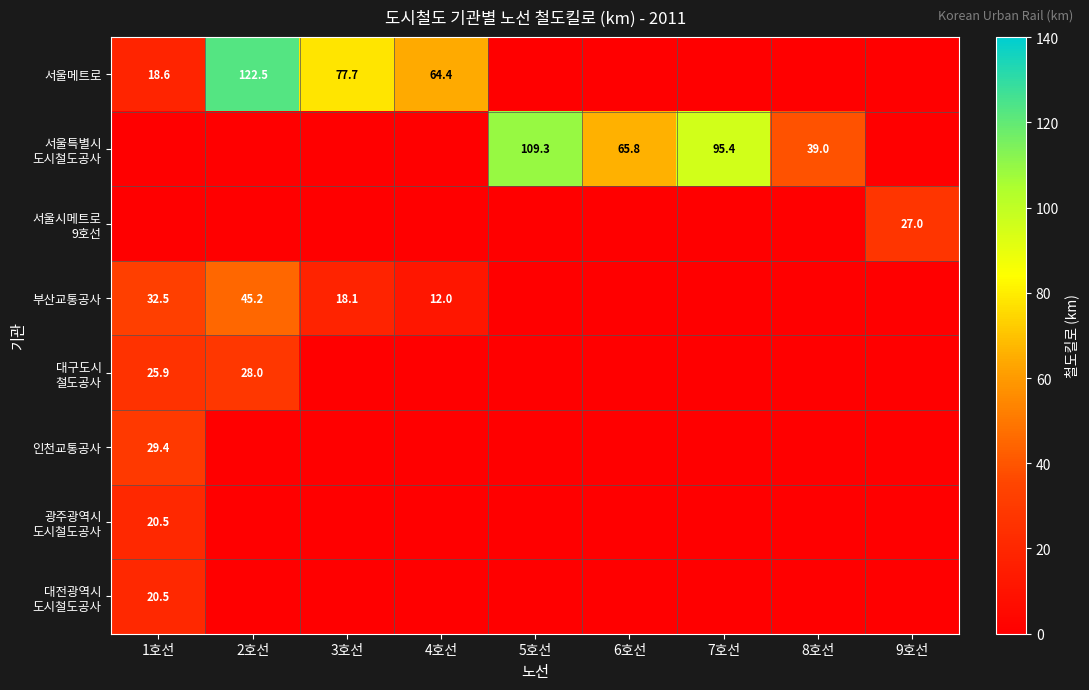

The 서울메트로 series shows 7.5 at 1호선. True or false?

False